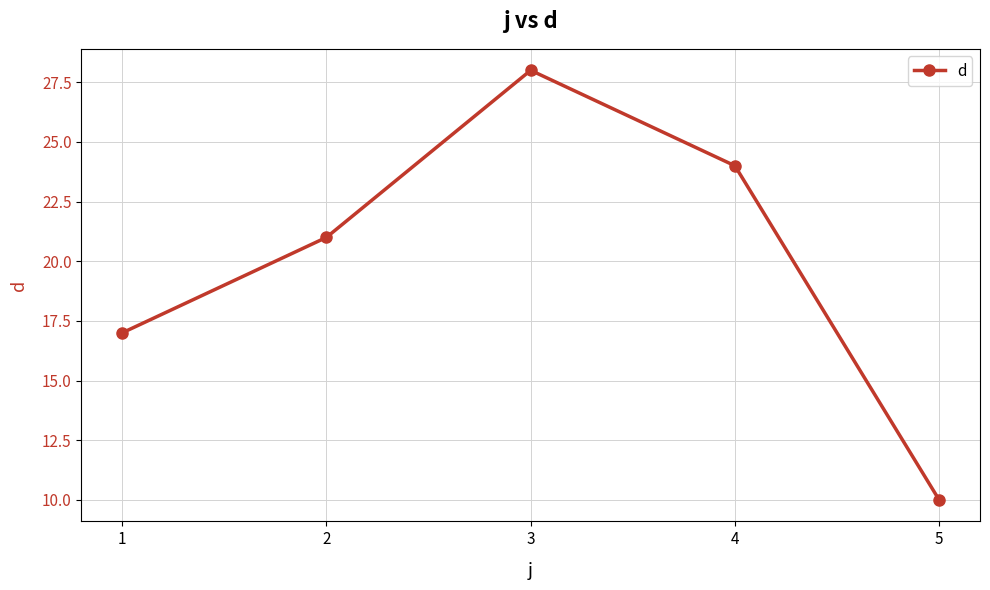

How many values are below 21?

2